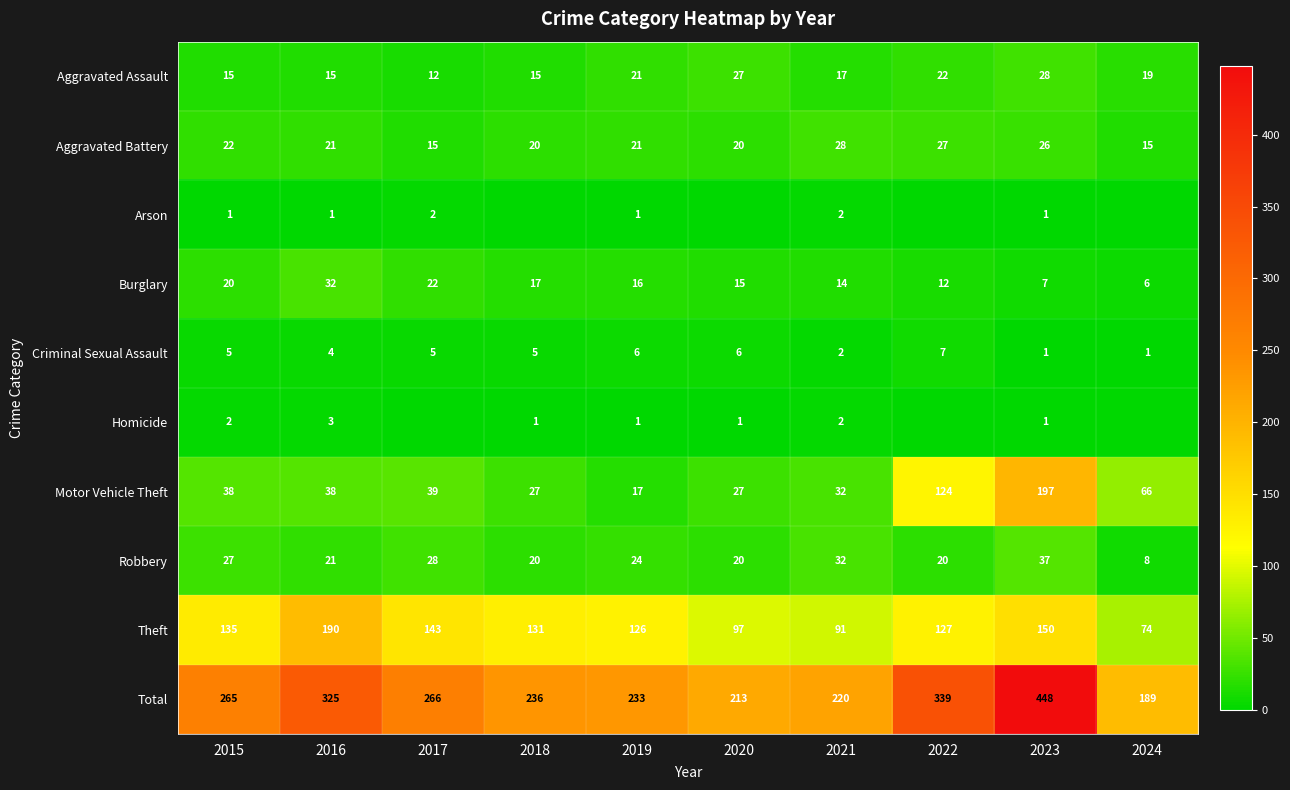

What is the approximate value of Burglary at 2021?

14